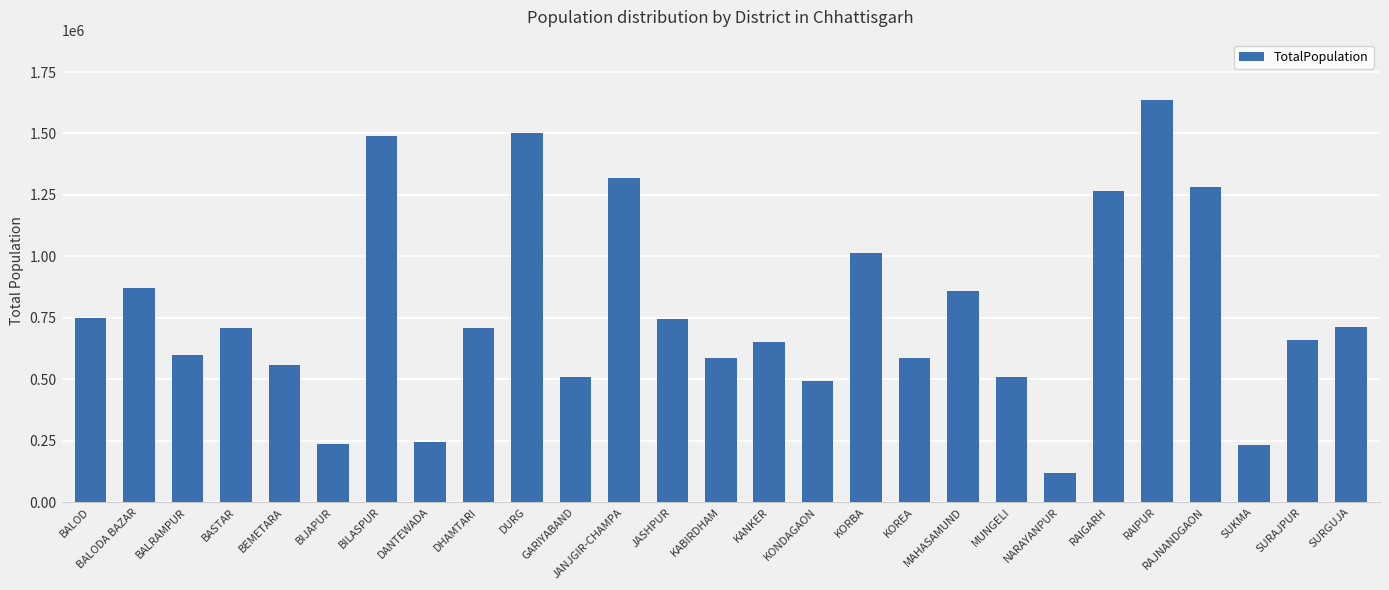

What is the label of the 23rd bar from the left?

RAIPUR